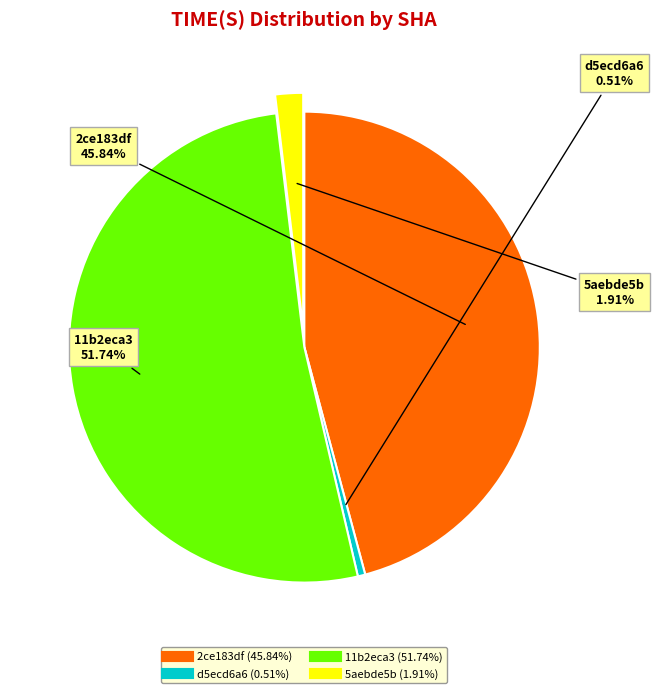

How much of the chart is everything except 11b2eca3?

48.3%